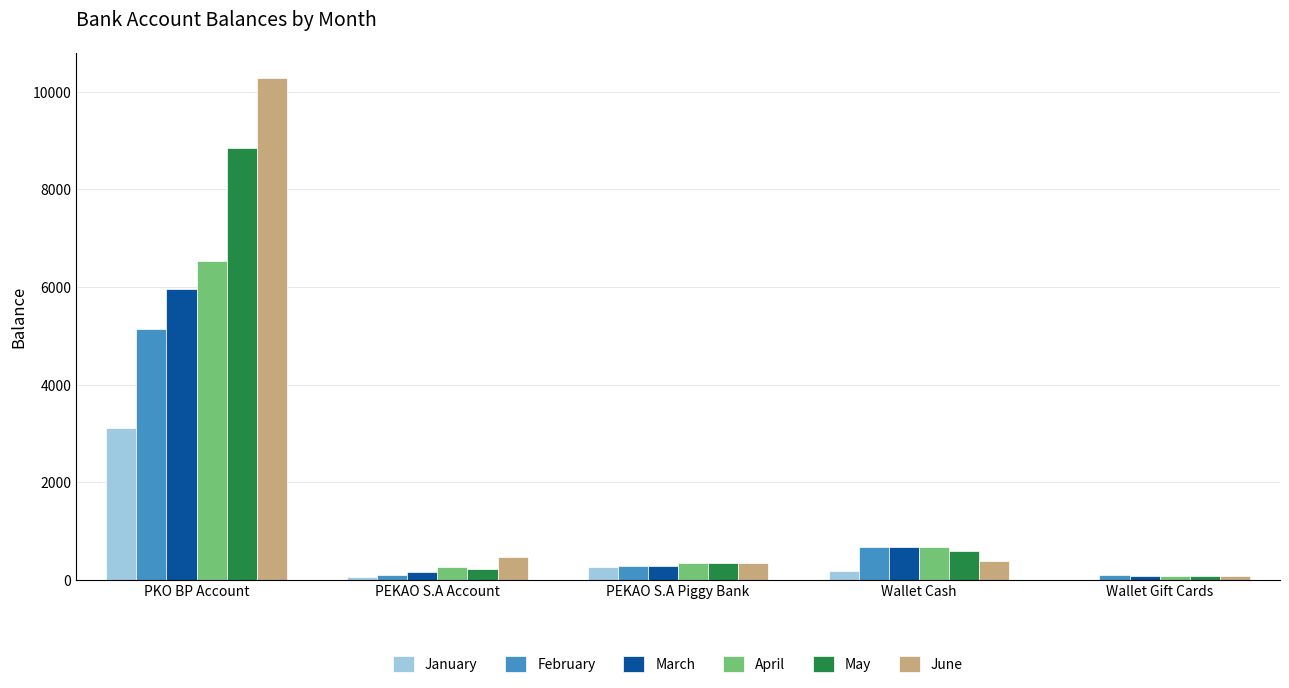

What is the total value across all series at PKO BP Account?

39849.3